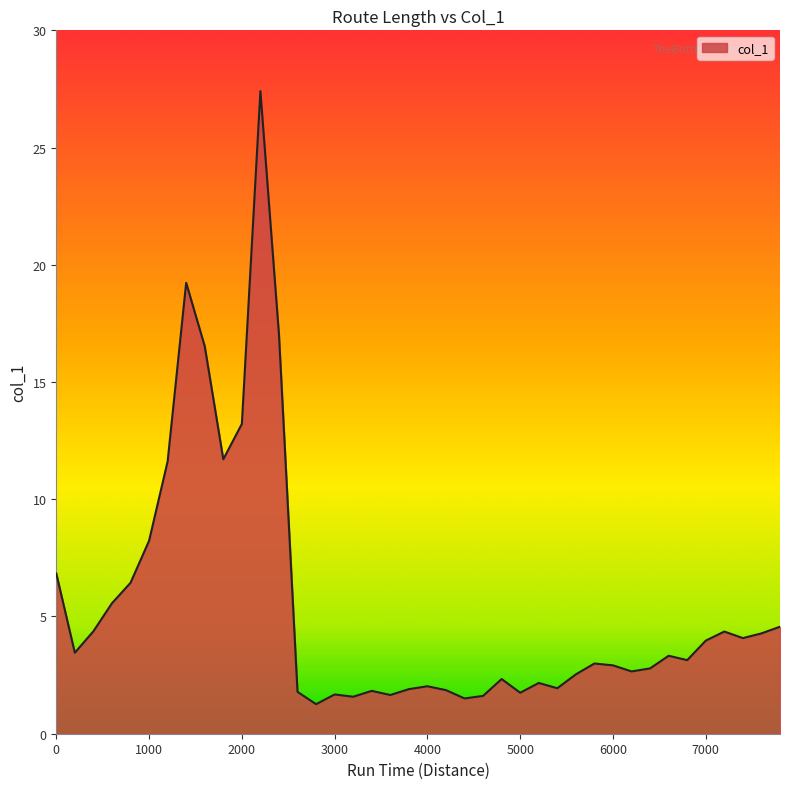

How many series are shown in this chart?

1